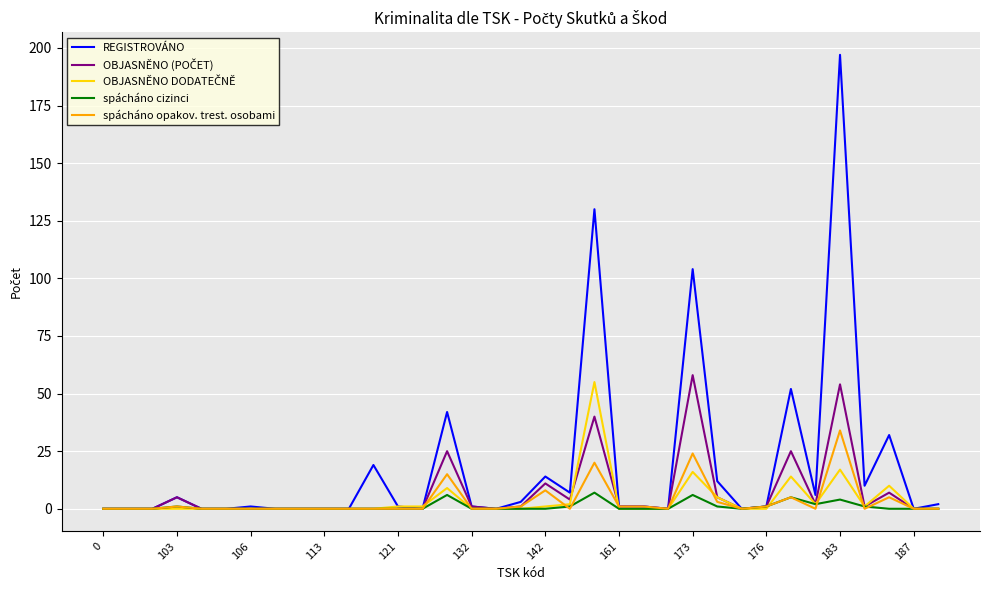

Which series has the largest range (max minus min)?

REGISTROVÁNO